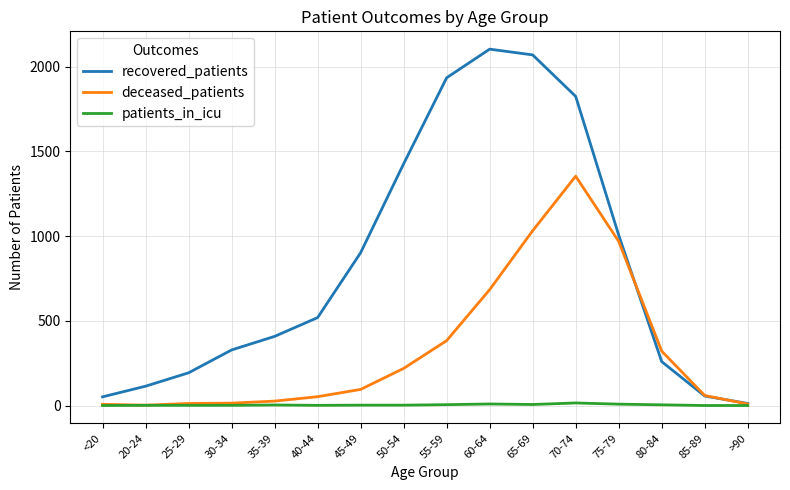

Which series has the largest total across all categories?

recovered_patients